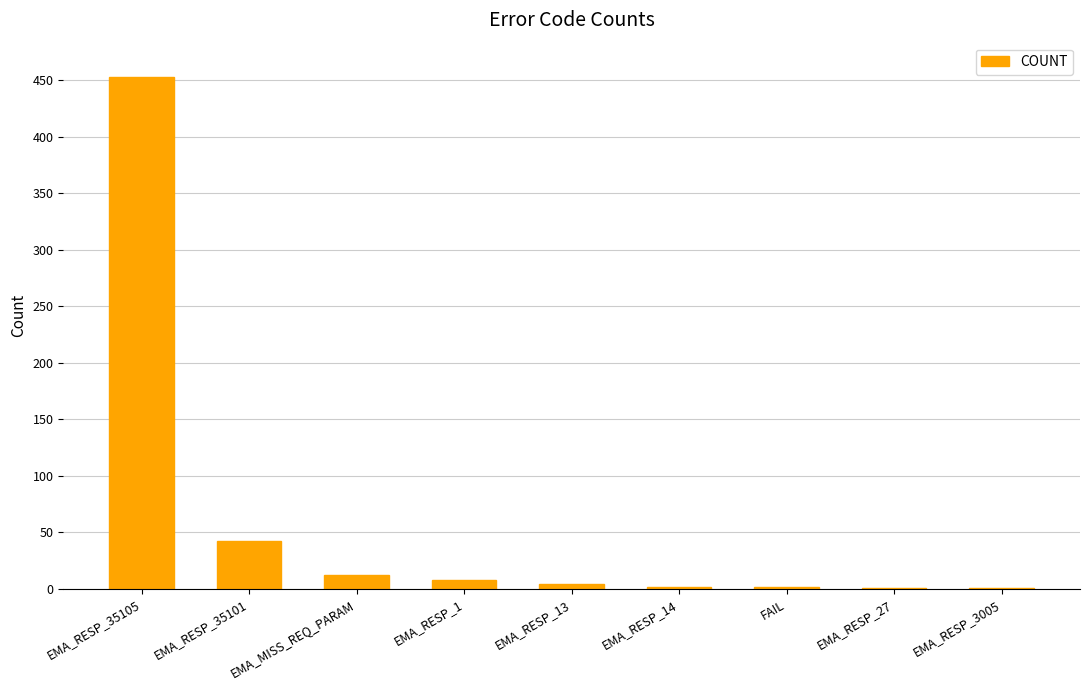

What is the maximum value shown in the chart?

453